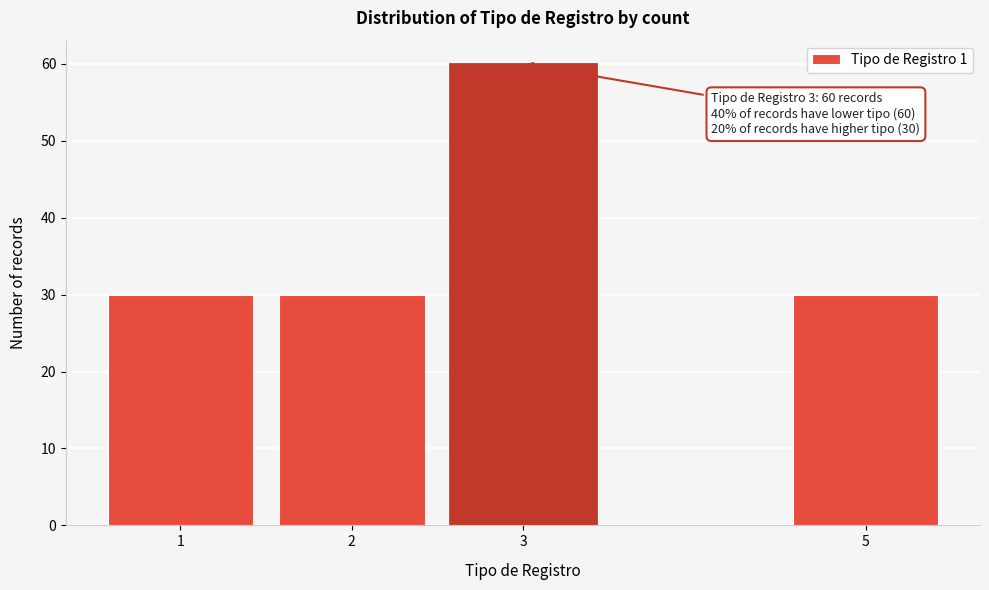

Reading left to right, what are all the values shown in this chart?

1=30	2=30	3=60	5=30